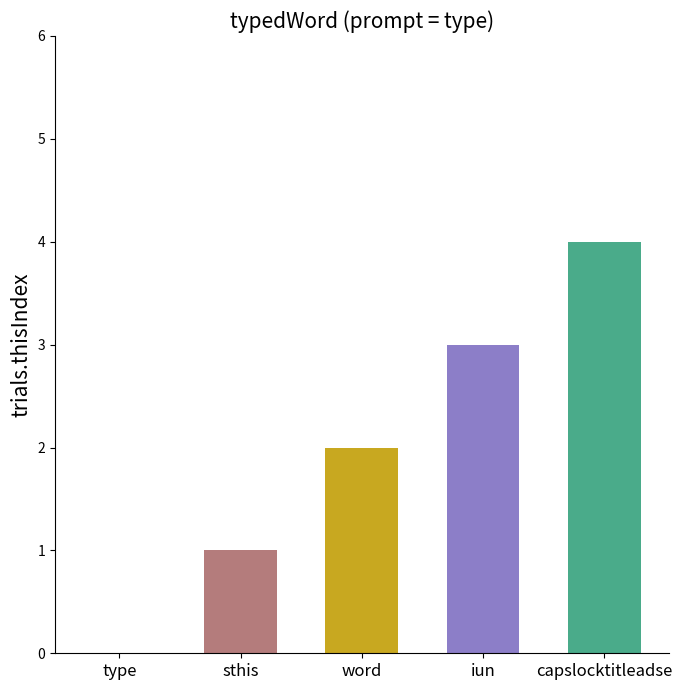

How many bars are there in total?

5